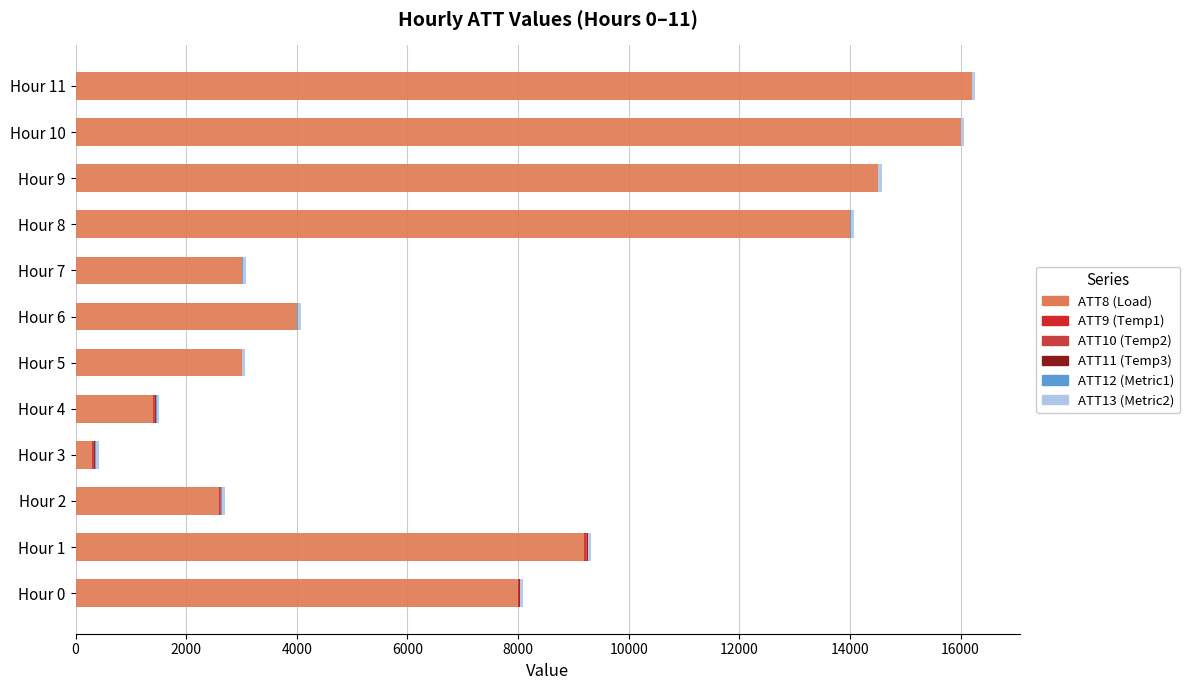

How many series are shown in this chart?

6